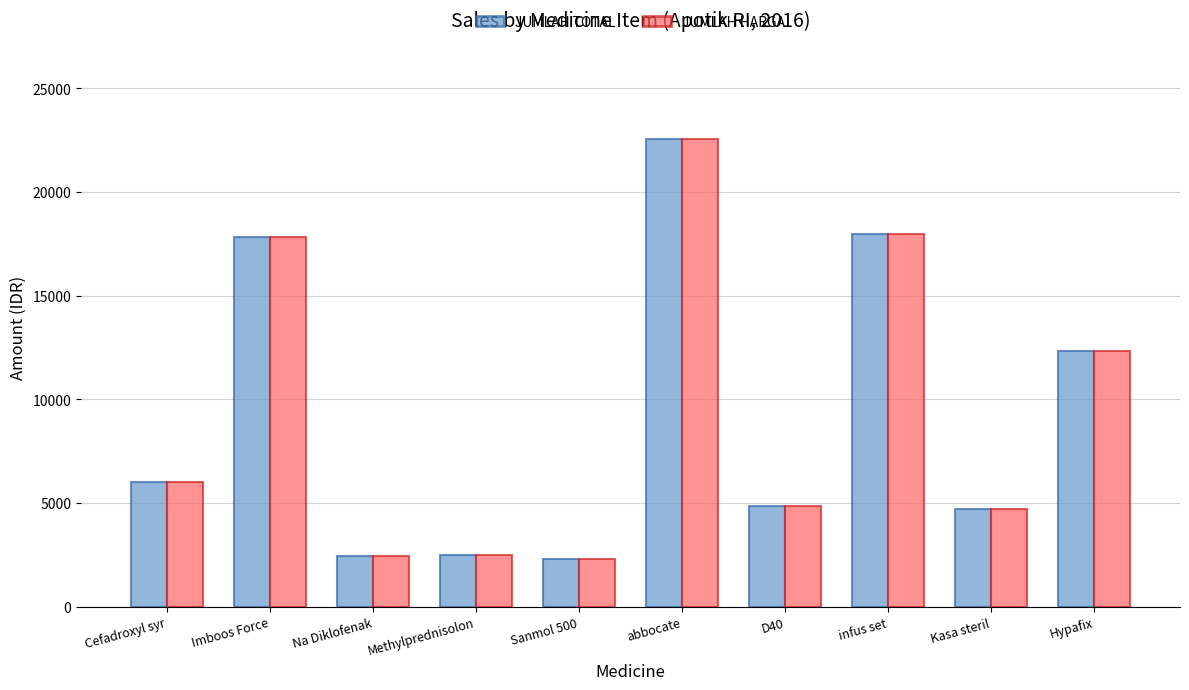

The JUMLAH HARGA series shows 4860.0 at D40. True or false?

True